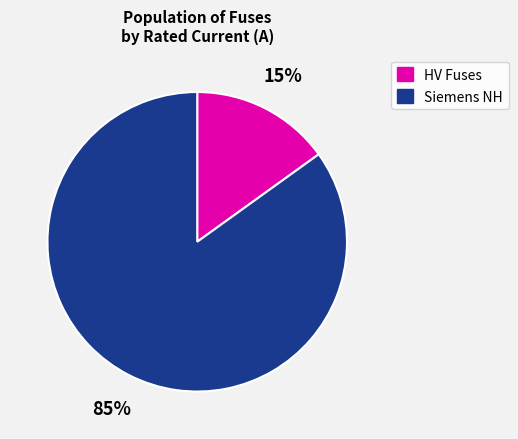

Does any single category account for the majority?

Yes